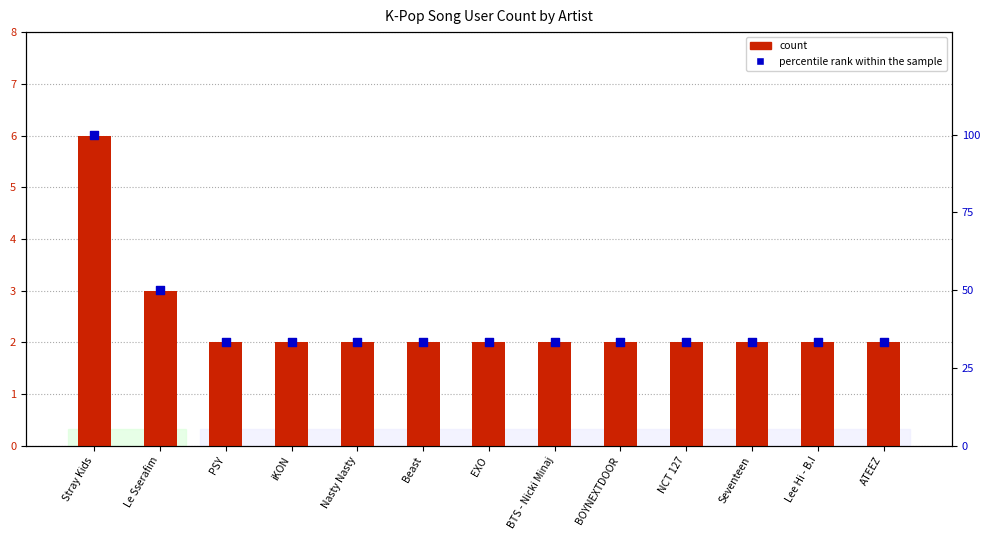

Which series has the largest total across all categories?

percentile rank within the sample